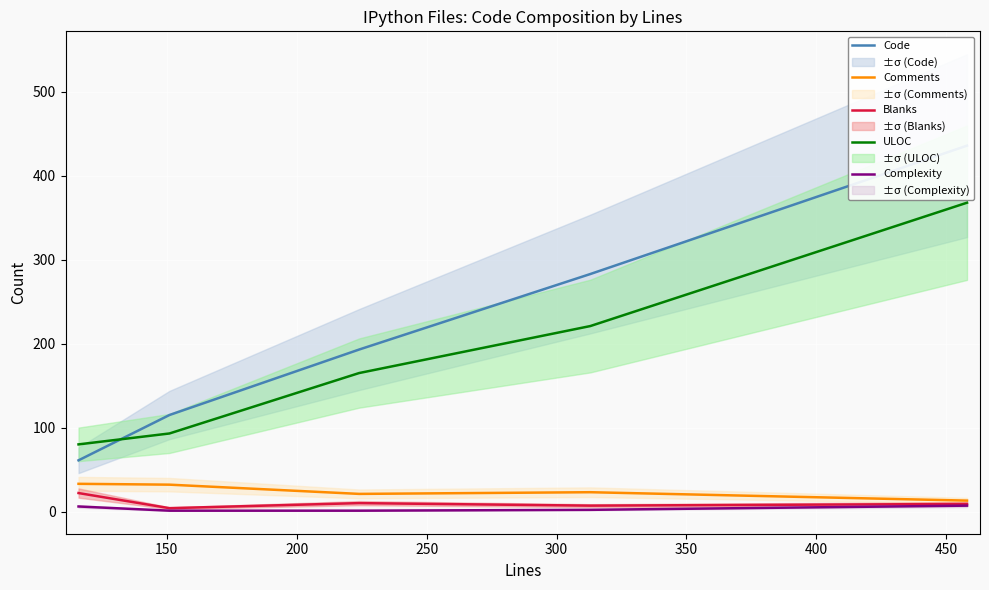

What is the maximum value for Complexity?

7